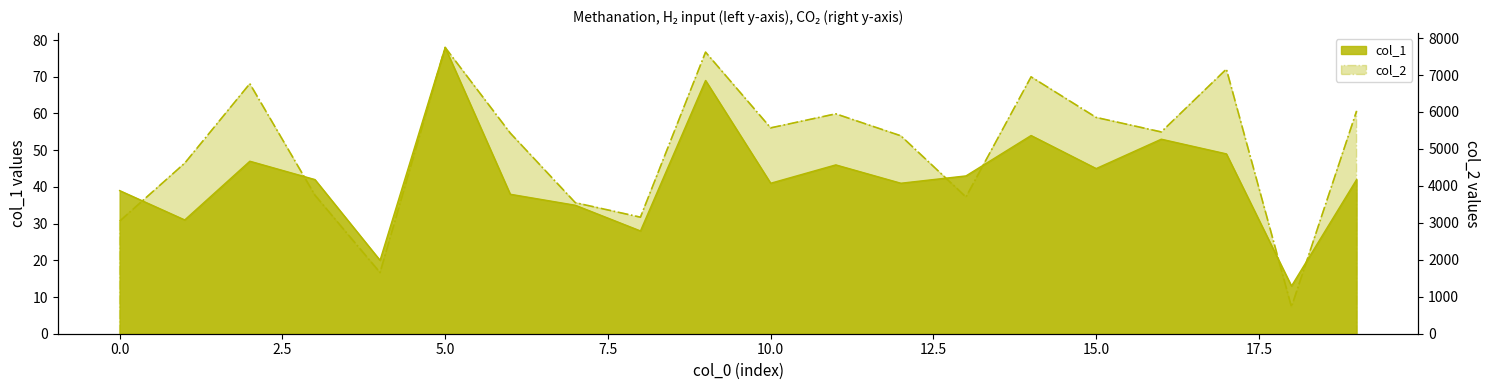

The col_2 series shows 1571 at 10. True or false?

False